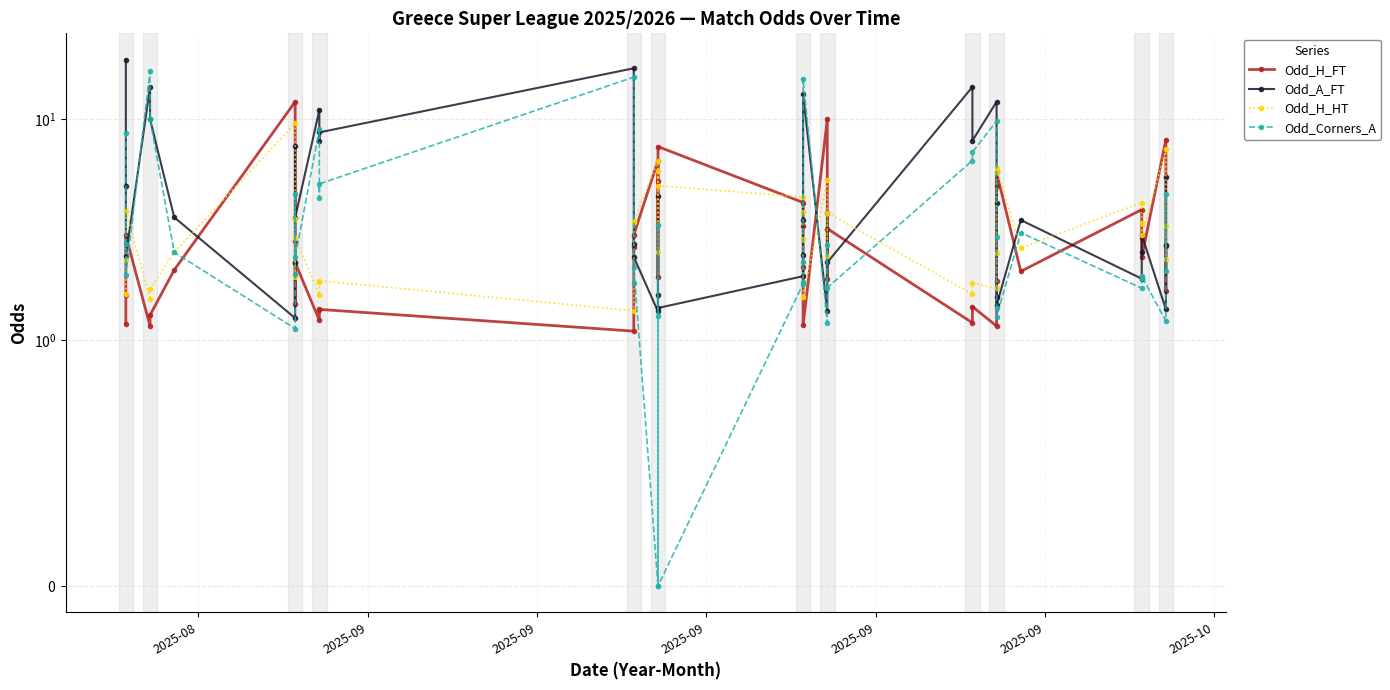

Which series has the widest spread of values?

Odd_A_FT